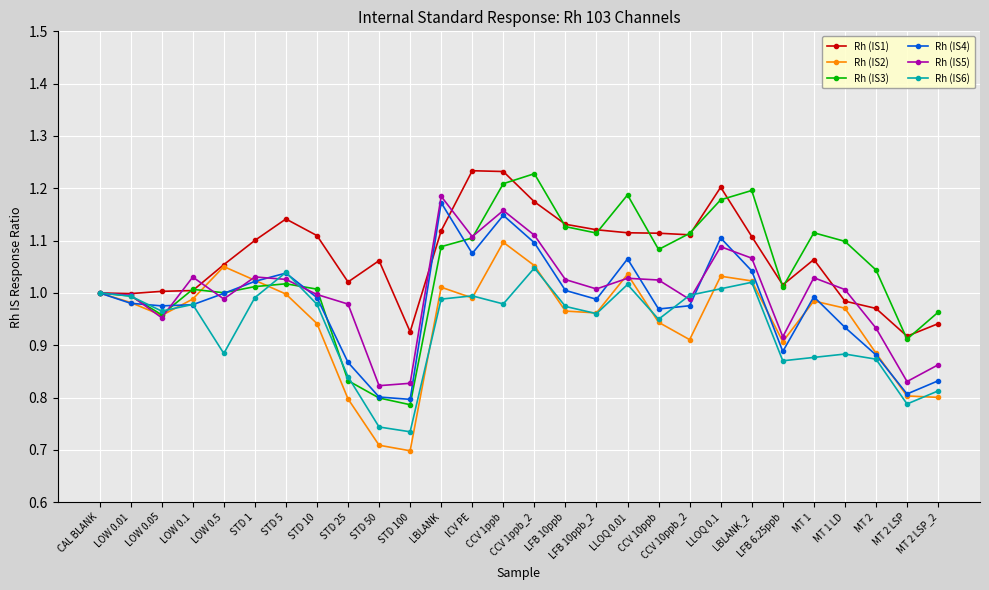

What is the spread (max minus min) of values at MT 2?

0.2